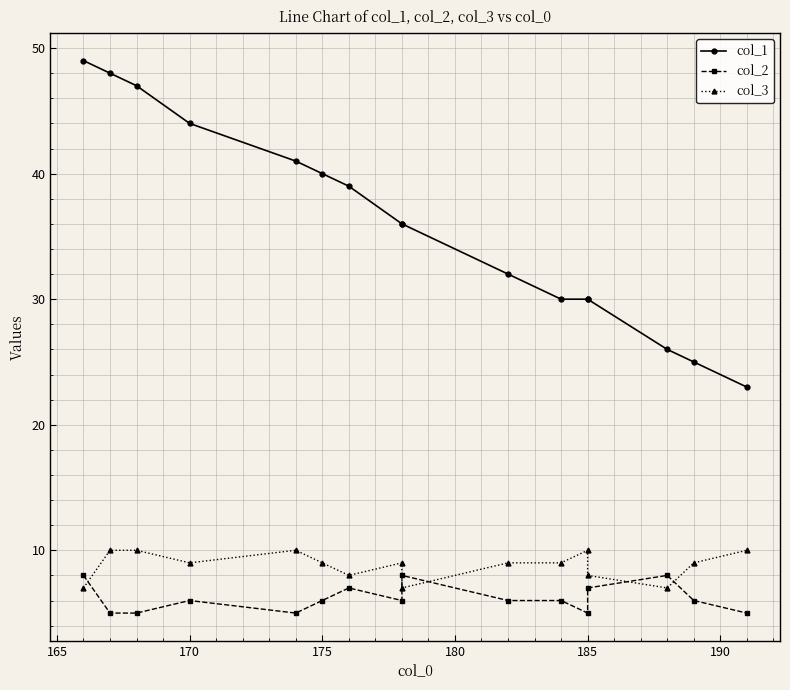

The col_2 series shows 10 at 10. True or false?

False